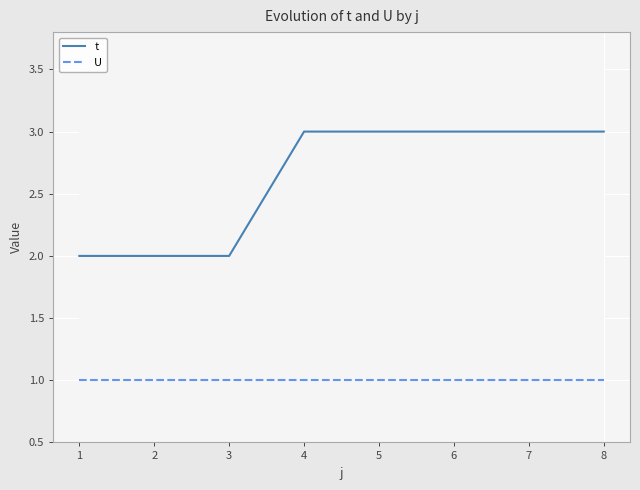

Is the value of t at 4 greater than the value of U at 2?

Yes